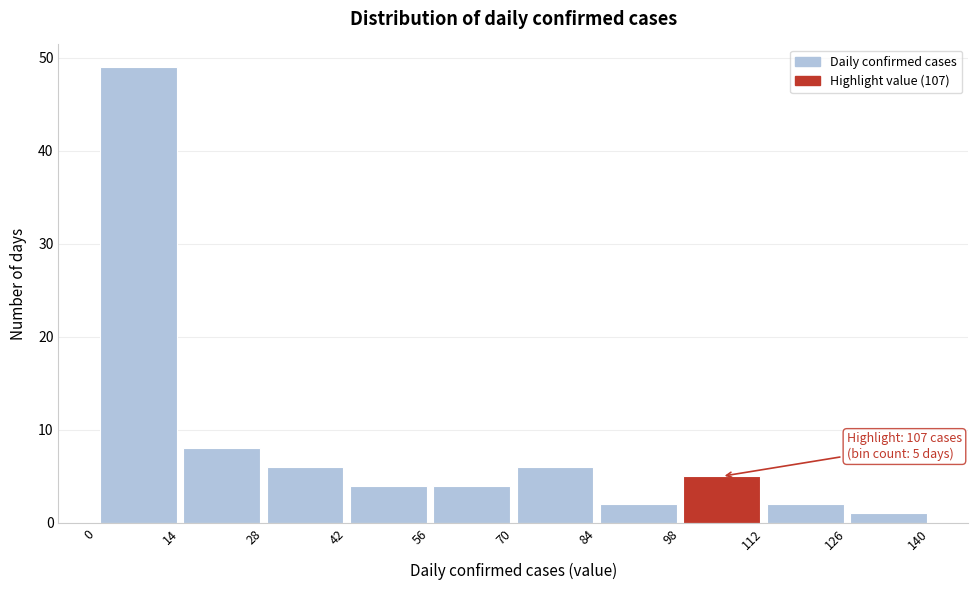

Over which range of the x-axis is the bar tallest?

0 to 14